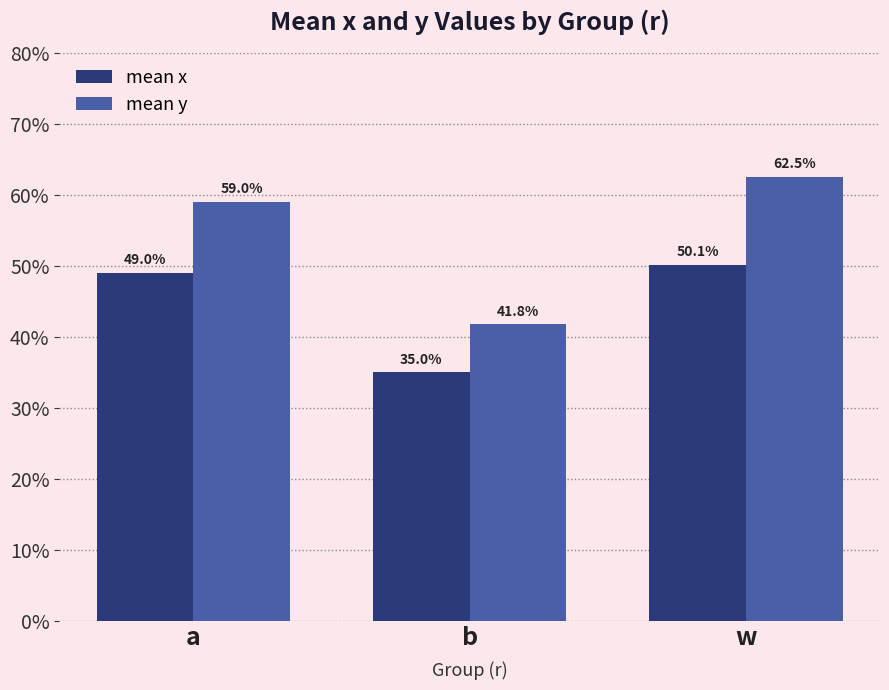

Between w and b, which is larger?

w